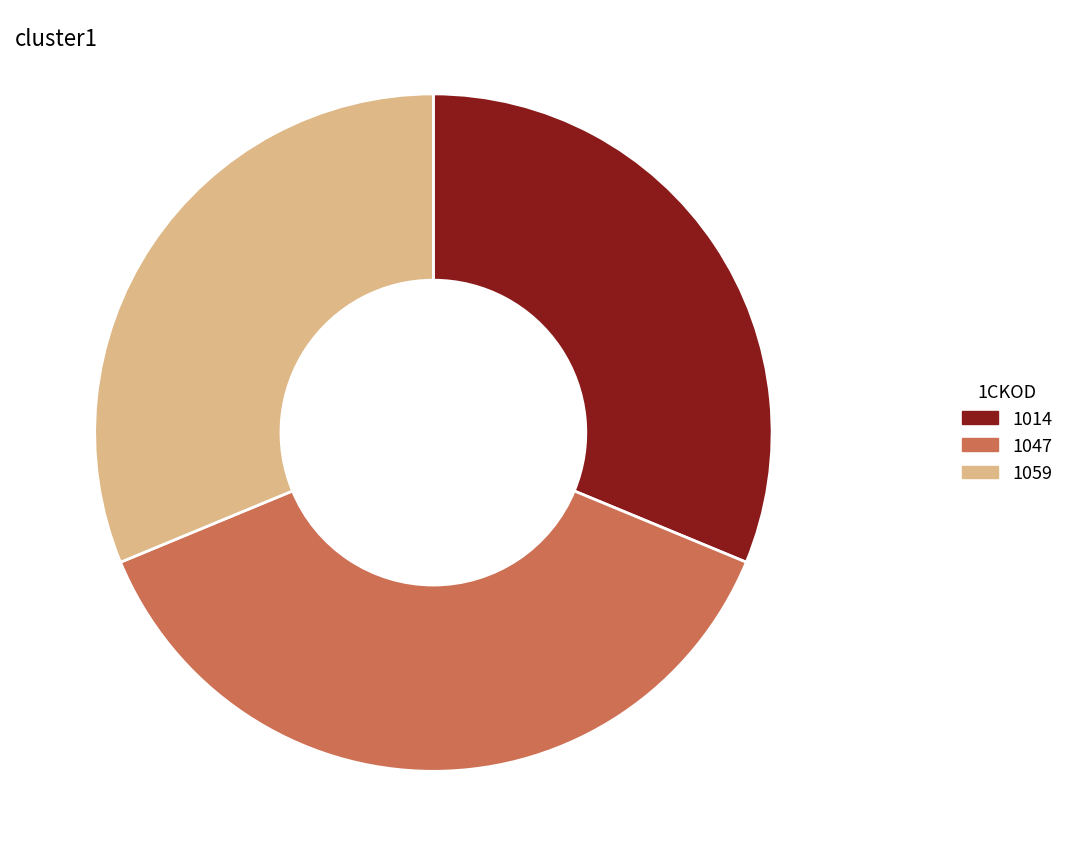

Is the sum of 1059 and 1047 greater than half?

Yes